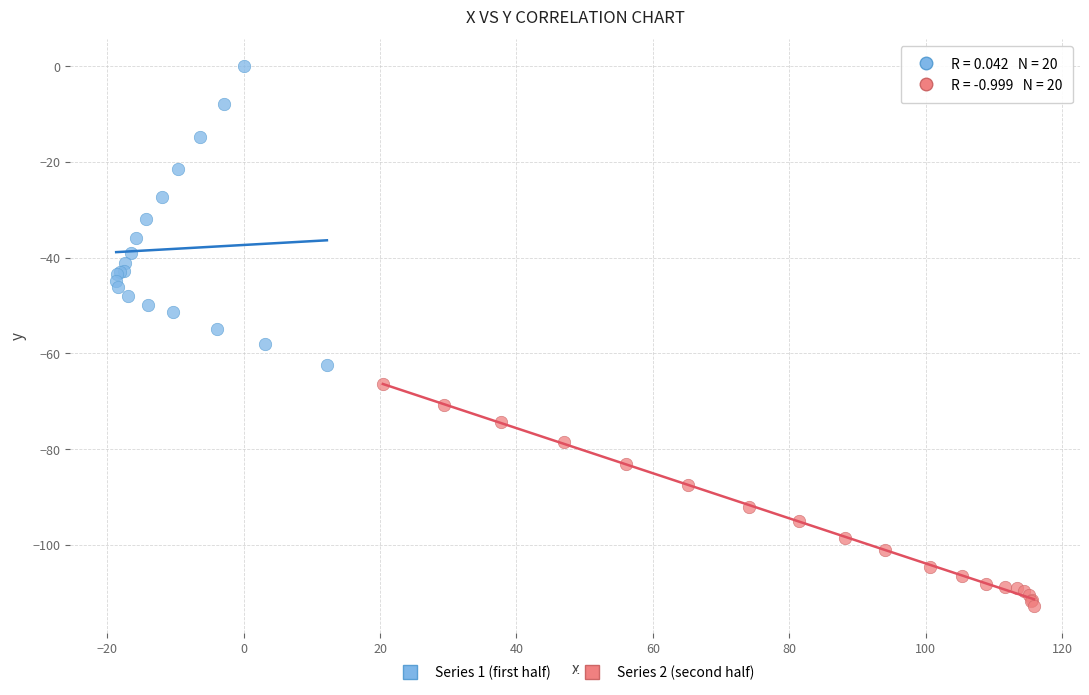

What are all the series names shown in the legend?

Series 1 (first half), Series 2 (second half)